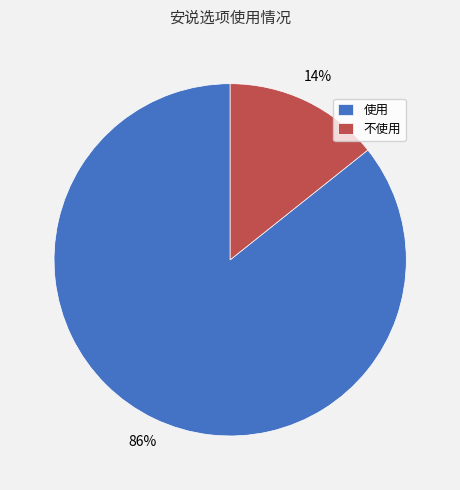

Count the number of slices in the pie.

2